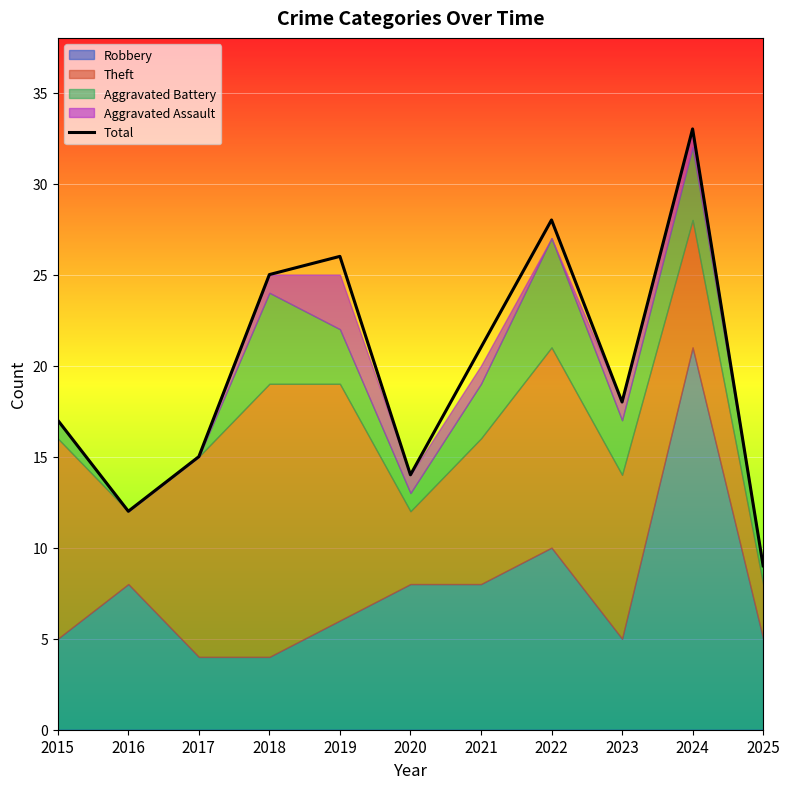

Rank the categories by value from lowest to highest.

2025, 2016, 2020, 2017, 2015, 2023, 2021, 2018, 2019, 2022, 2024